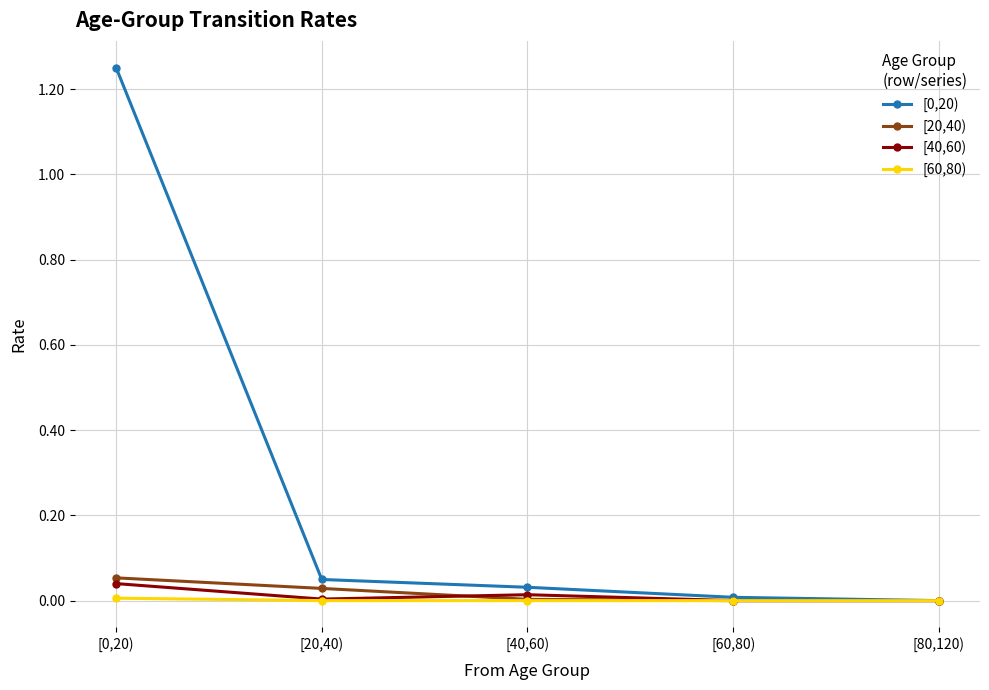

True or false: [60,80) has more than 2 interior local peaks.

False